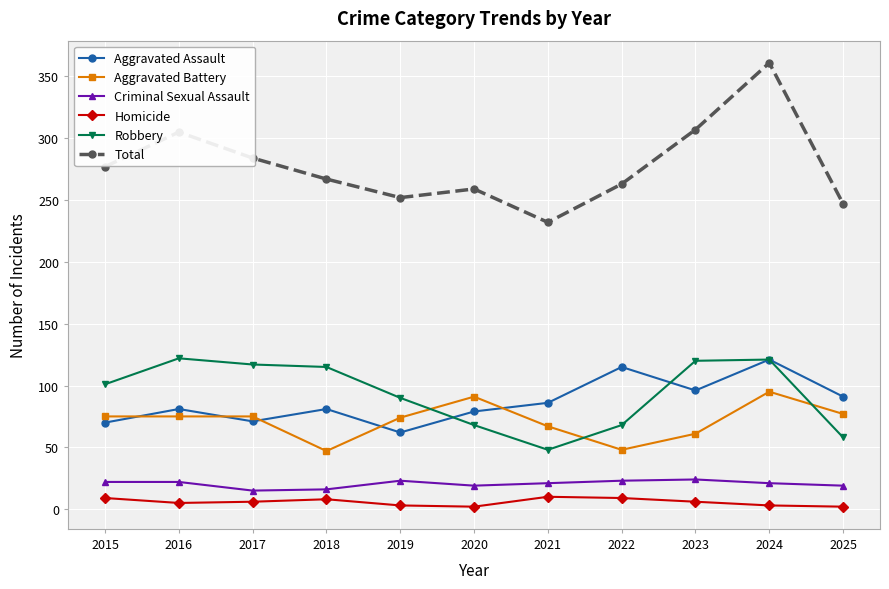

True or false: Criminal Sexual Assault has more than 0 interior local peaks.

True